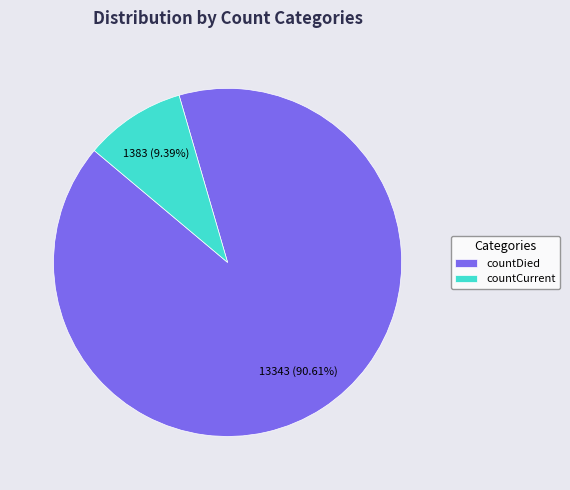

To the nearest percent, what is the average slice percentage?

50%